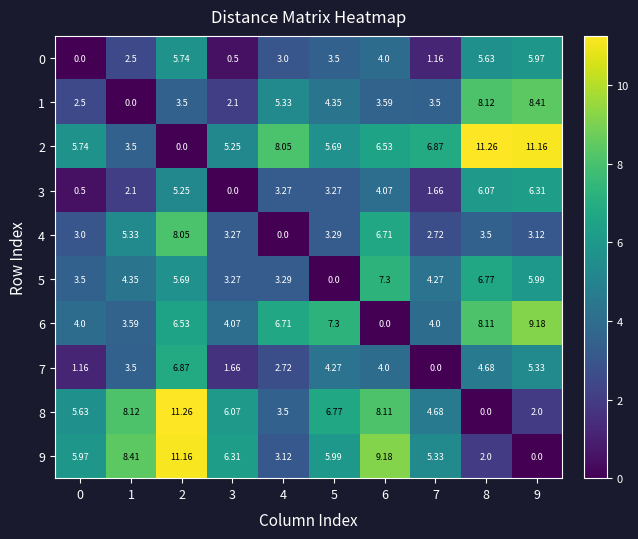

Is the value of 6 at 2 greater than the value of 2 at 9?

No